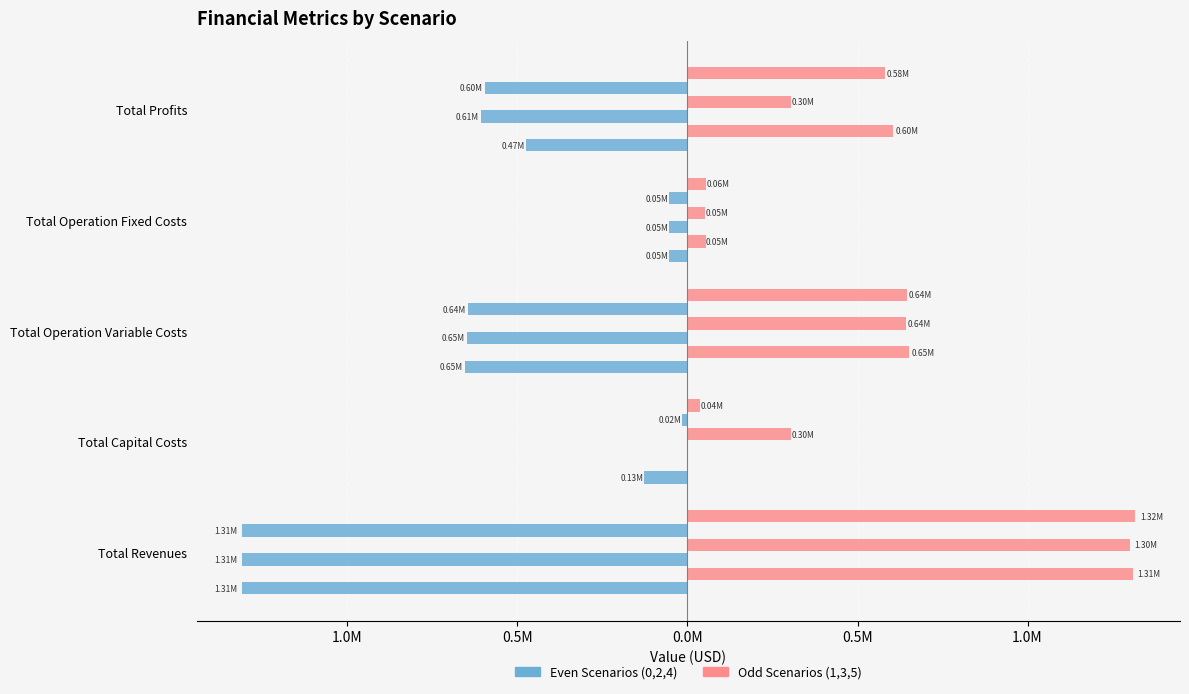

How many bars are there in total?

30